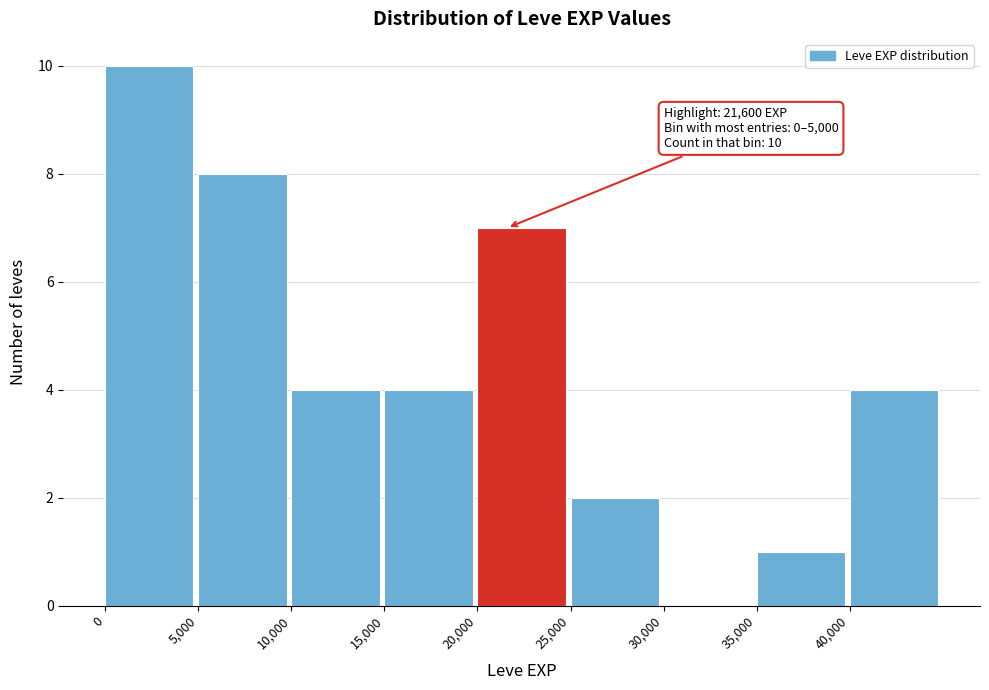

Over which range of the x-axis is the bar tallest?

0 to 5000